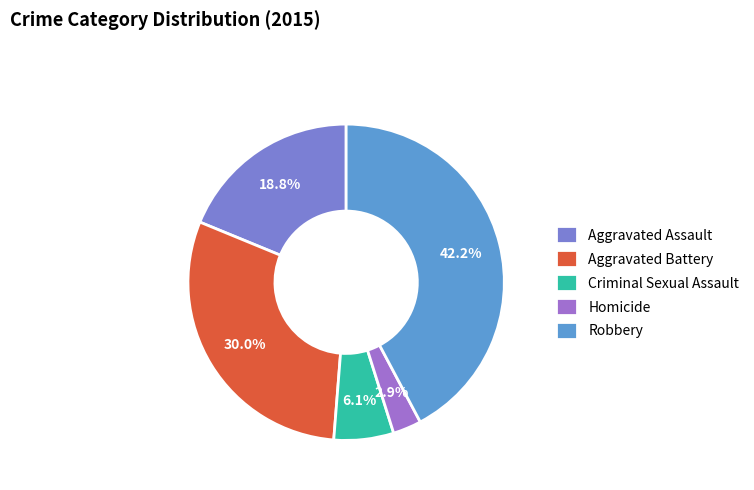

Is Aggravated Assault the majority of the pie?

No